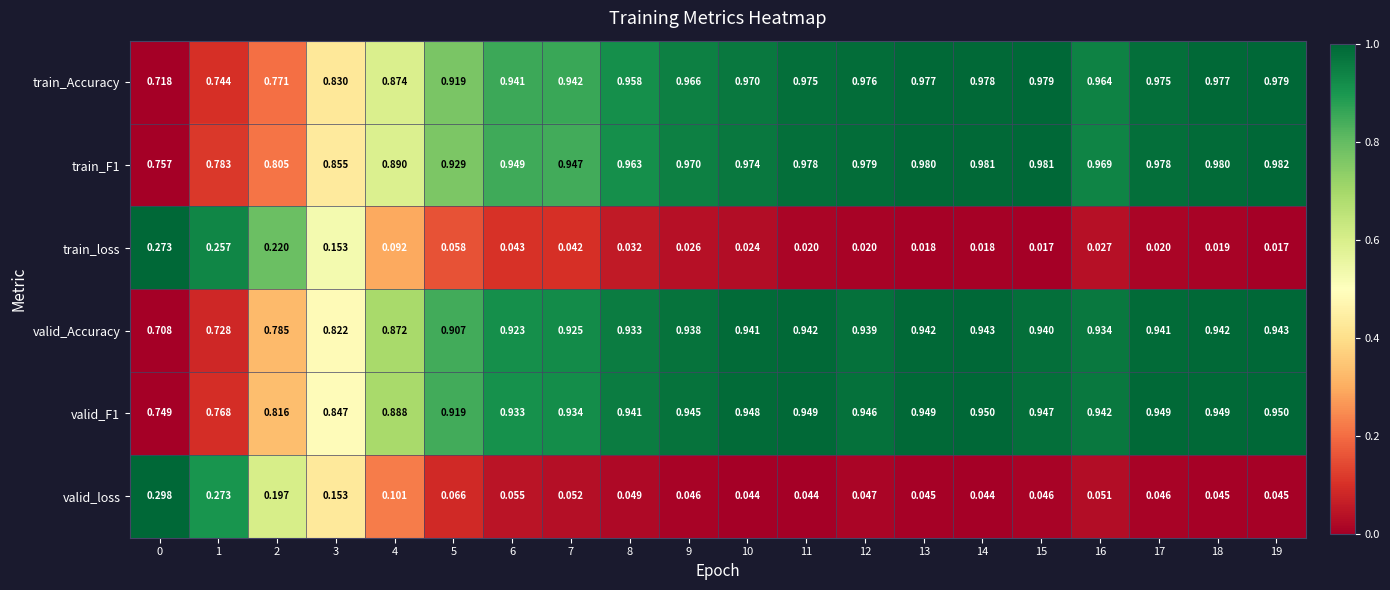

Which series has the largest range (max minus min)?

train_Accuracy